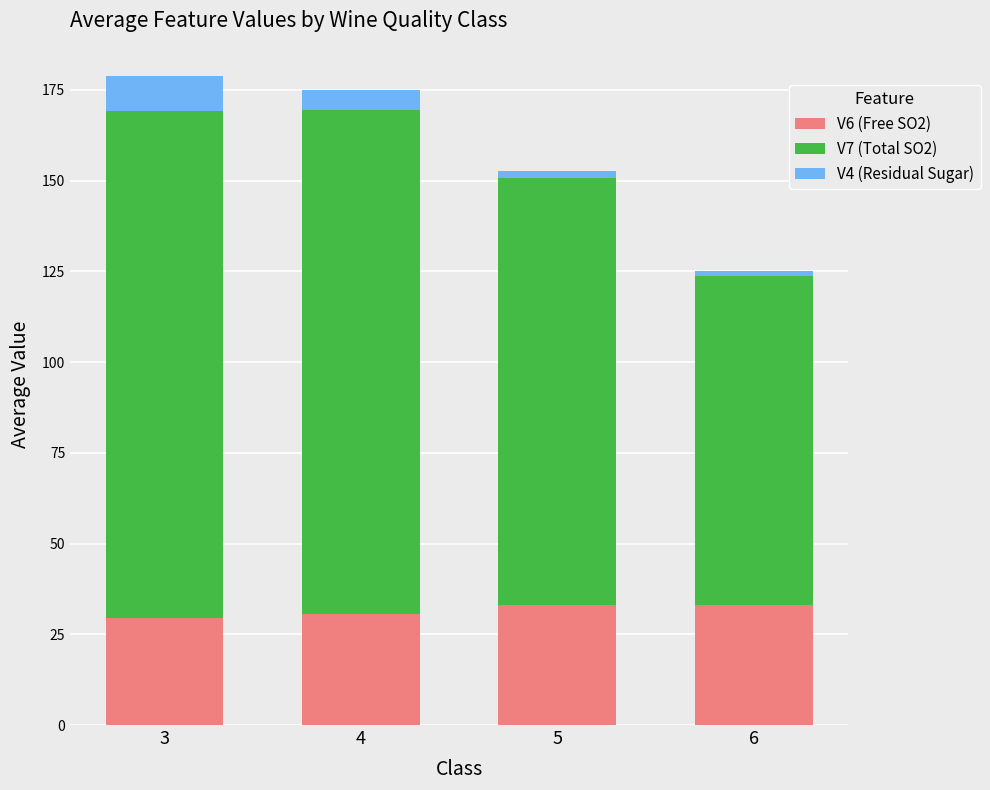

What is the total value across all series at 3?

178.8